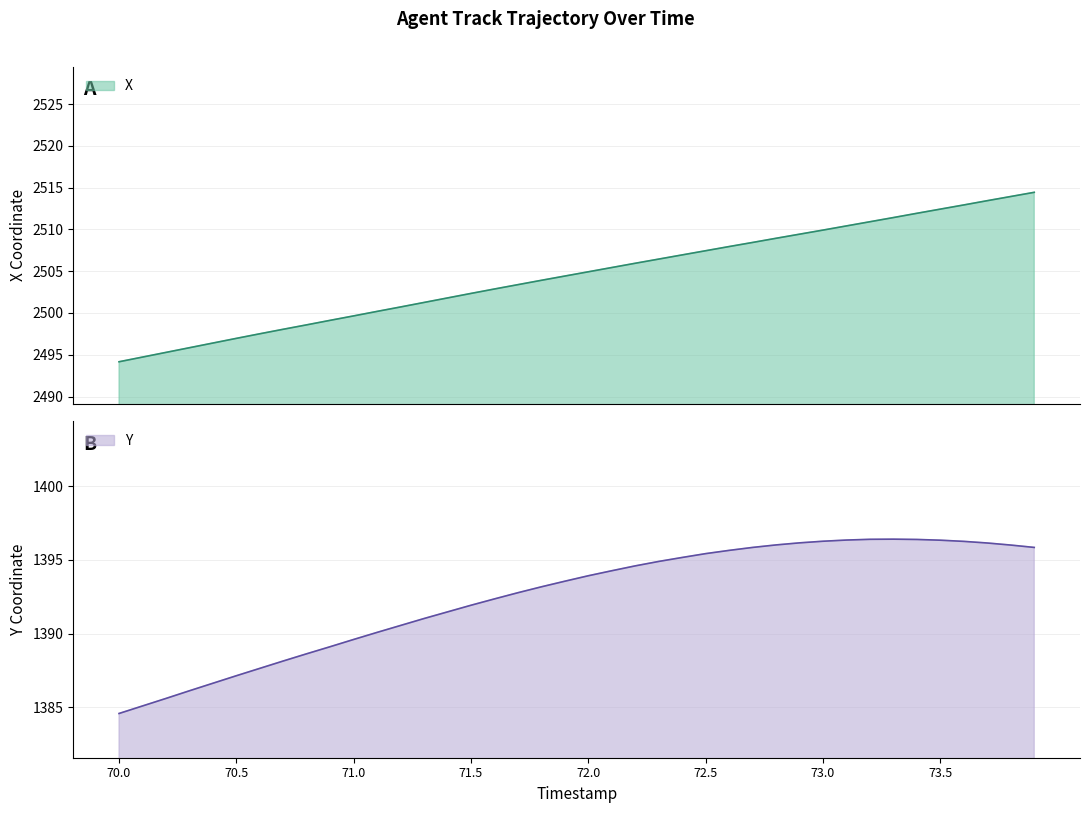

True or false: X and Y cross at least once.

False